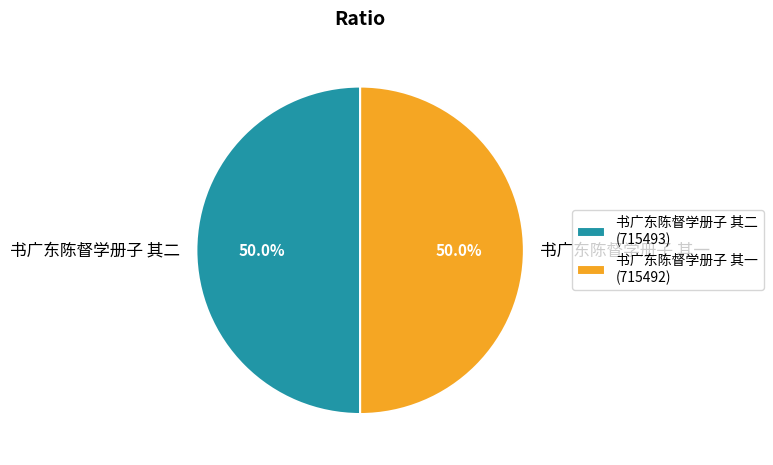

To the nearest percent, what percentage of the pie is 书广东陈督学册子 其二?

50%